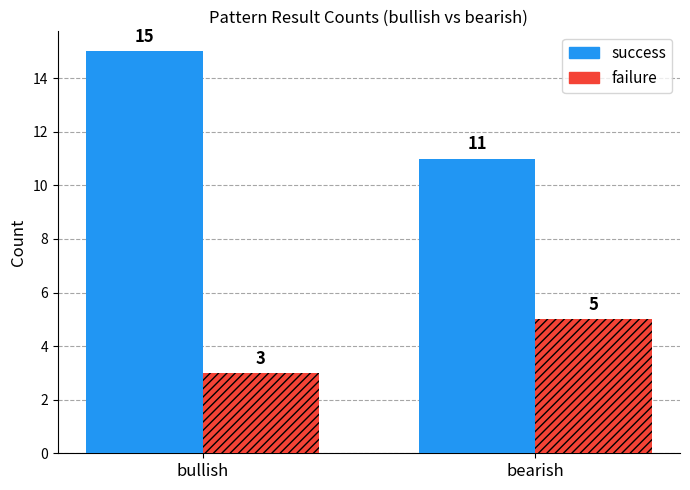

What is the value of the failure bar at the 1st from the left?

3